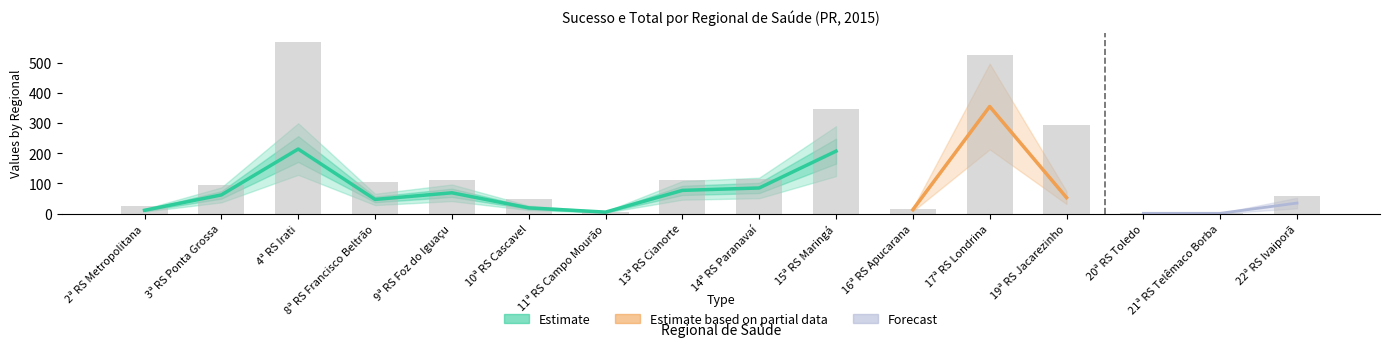

Where does the data first go above 105?

4ª RS Irati